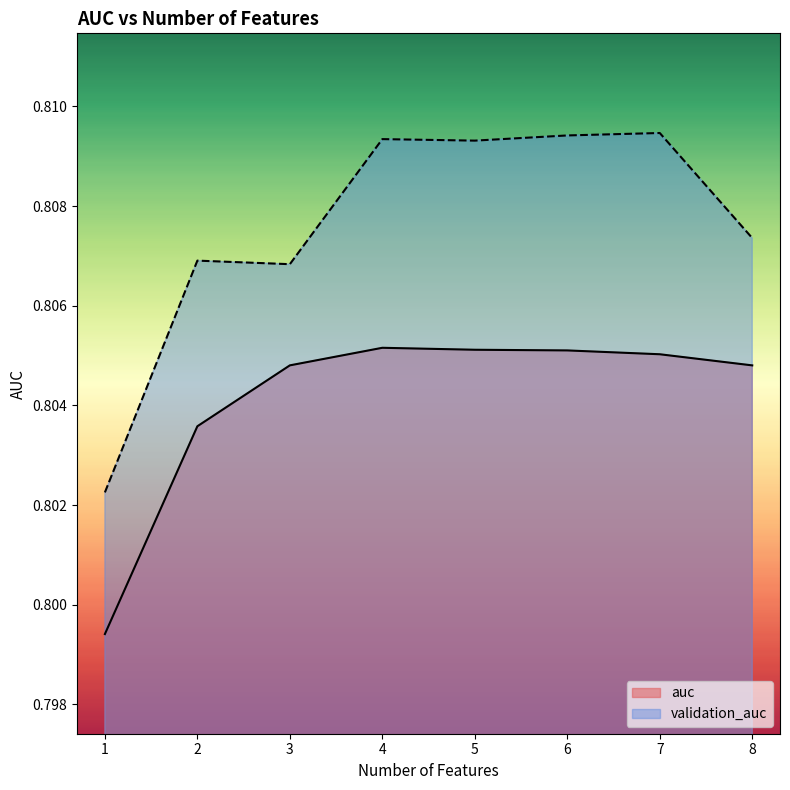

What is the sum of the validation_auc values at 2 and 7?

1.6